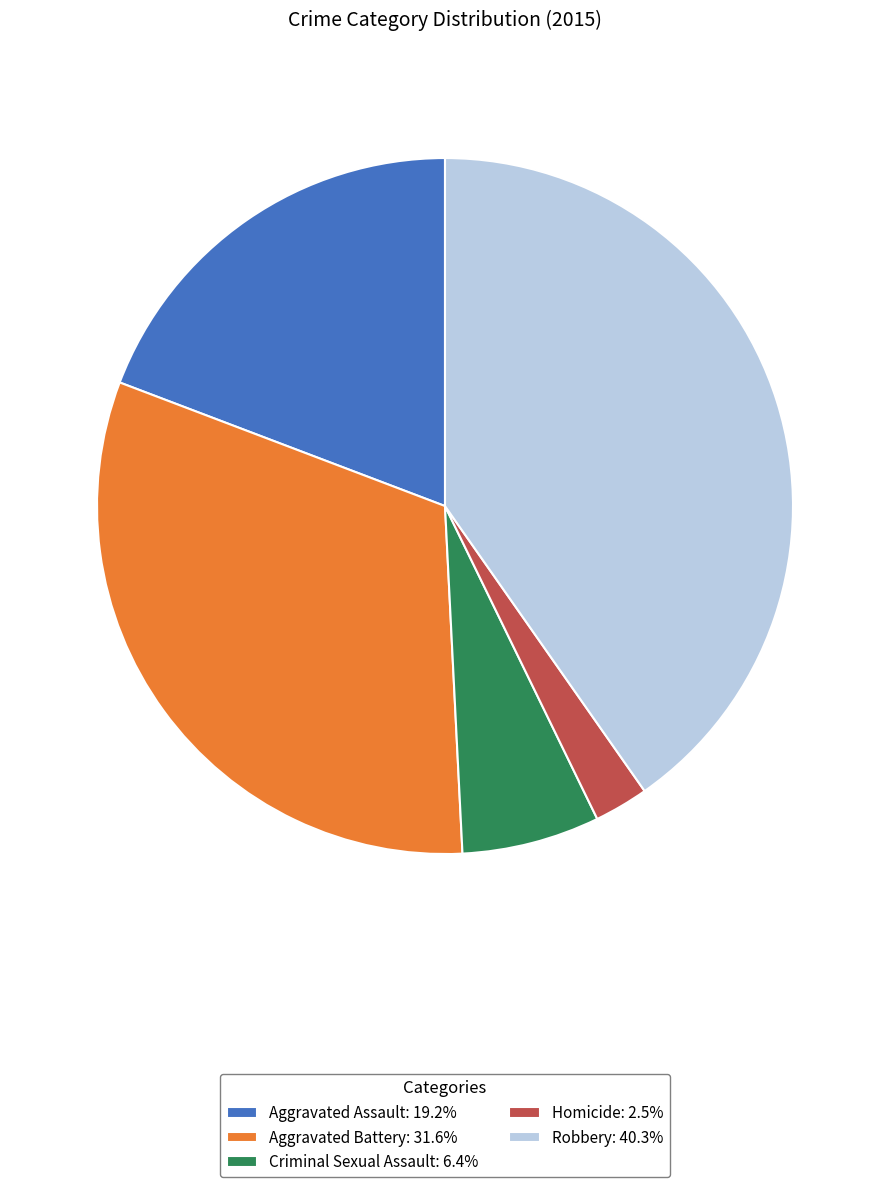

Rank the categories by value from lowest to highest.

Homicide, Criminal Sexual Assault, Aggravated Assault, Aggravated Battery, Robbery